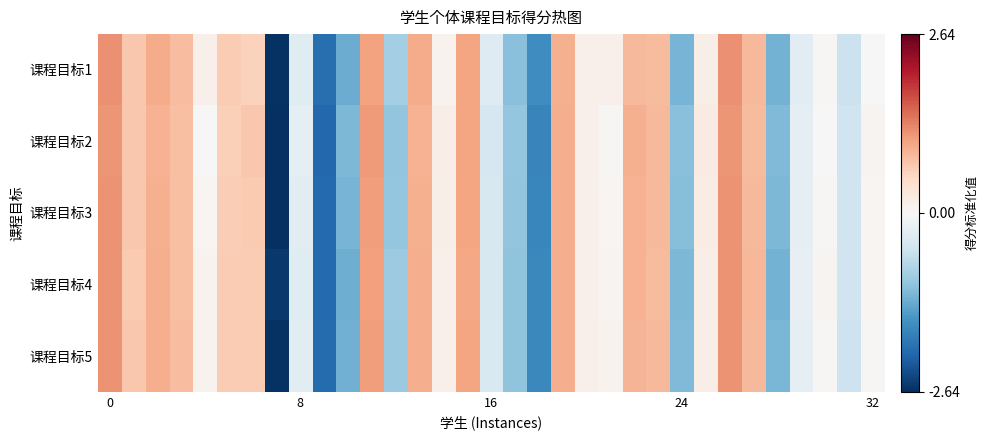

What is the greatest value displayed?

1.2